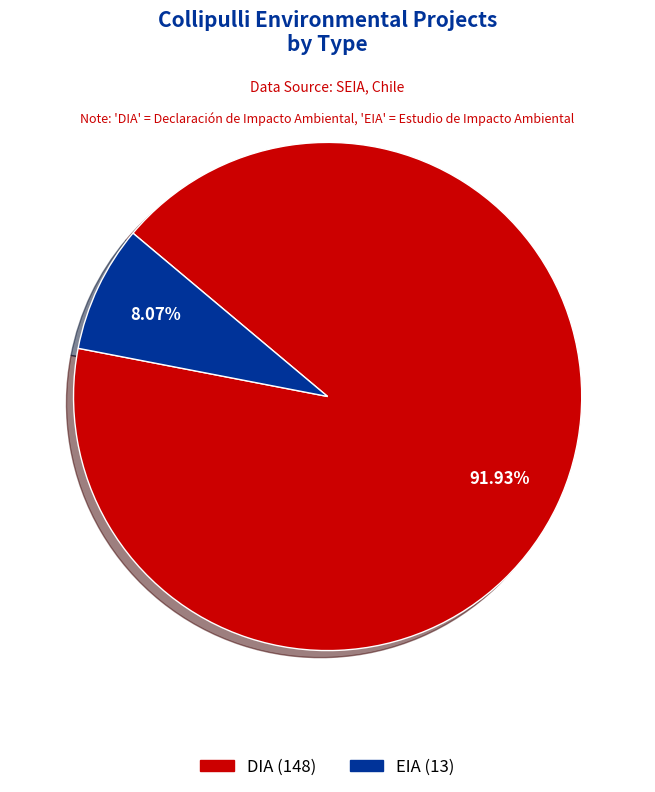

What is the ratio of the value at EIA to the value at DIA?

0.1